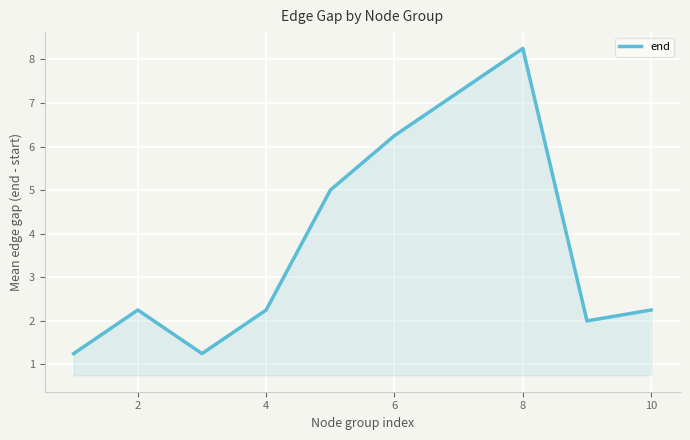

Does the chart have visible grid lines?

Yes